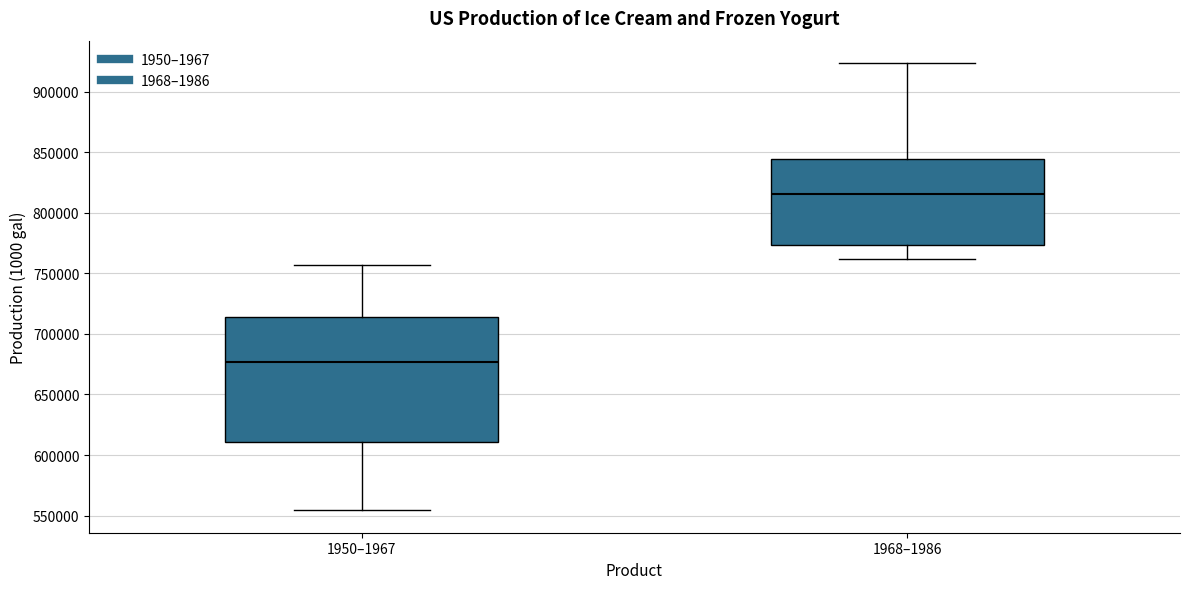

Reading left to right, read every box against the y-axis: the position of its median line, the range the box covers, and the ends of its whiskers. The values are not printed on the chart, so give them approximately, as read against the axis.

1950–1967: median 675000, box 610000 to 715000, whiskers 555000 to 755000
1968–1986: median 815000, box 775000 to 845000, whiskers 760000 to 925000